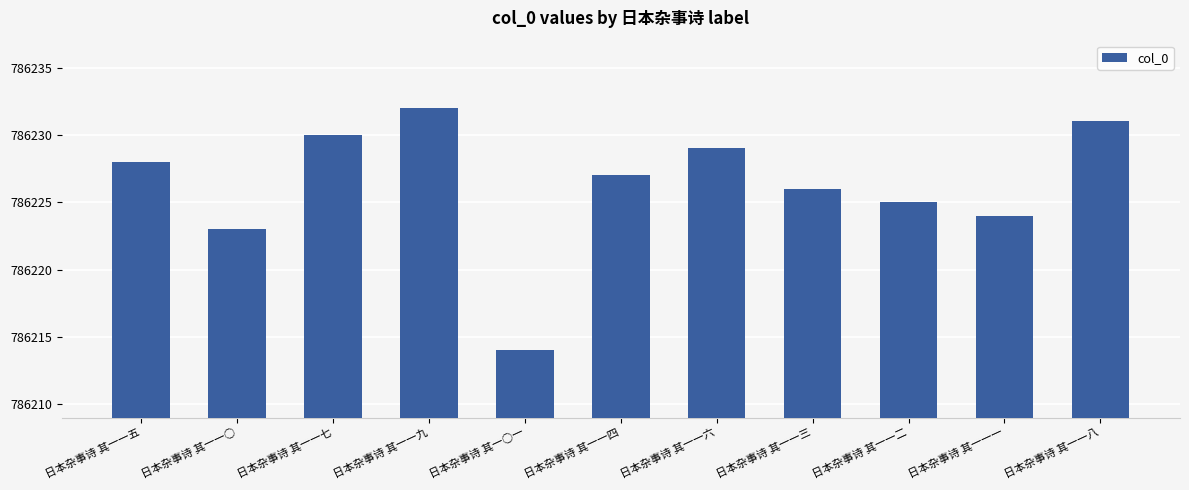

Is it true that the value at 日本杂事诗 其一一六 is 786229?

True